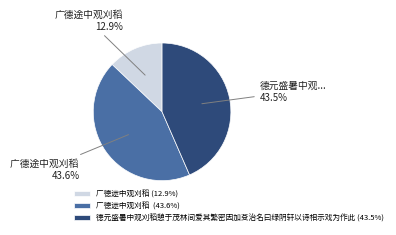

Does any single category account for the majority?

No